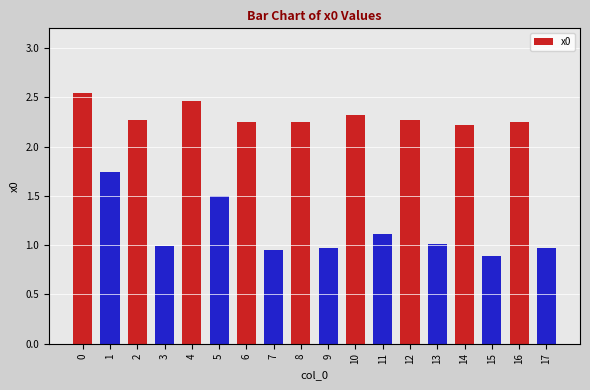

How many values are below 2?

9